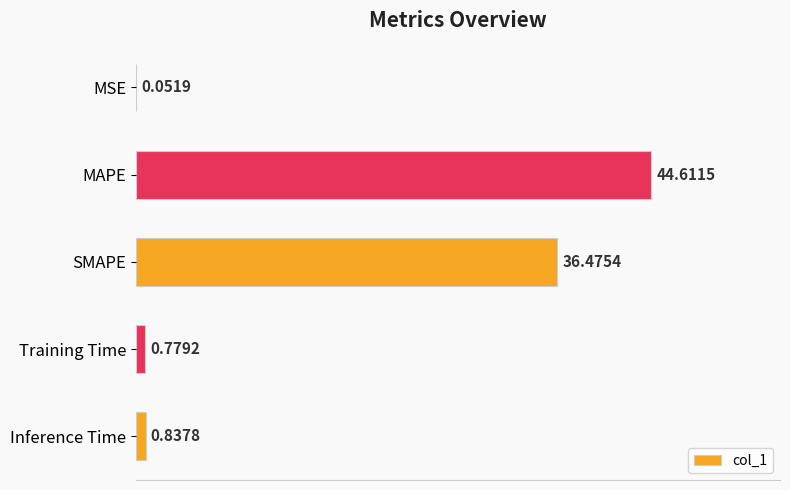

At which category does the chart reach its peak across all series?

MAPE